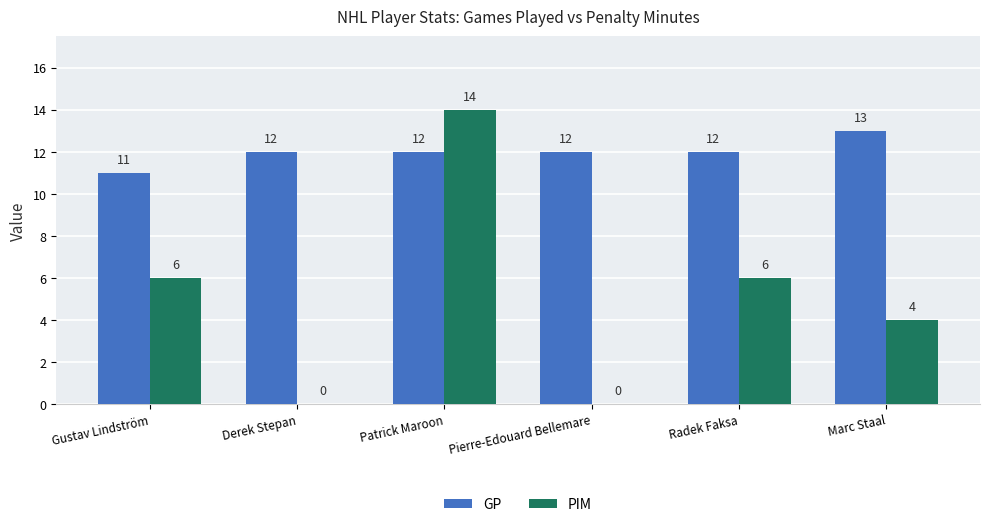

What is the greatest value displayed?

14